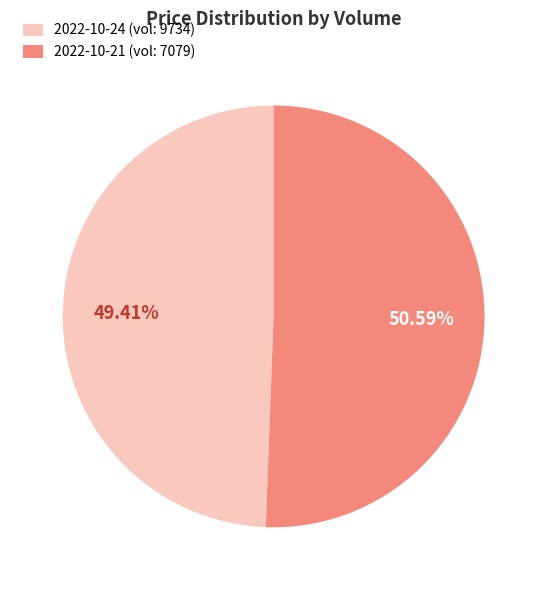

What is the majority slice?

2022-10-21 (vol: 7079)